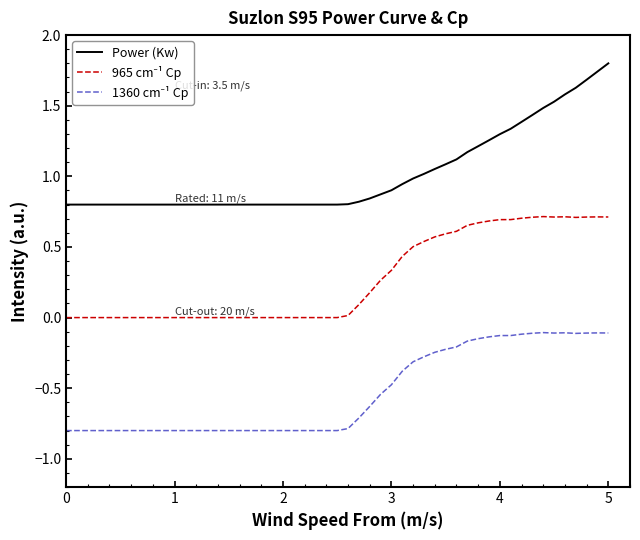

Which series has the largest range (max minus min)?

Power (Kw)